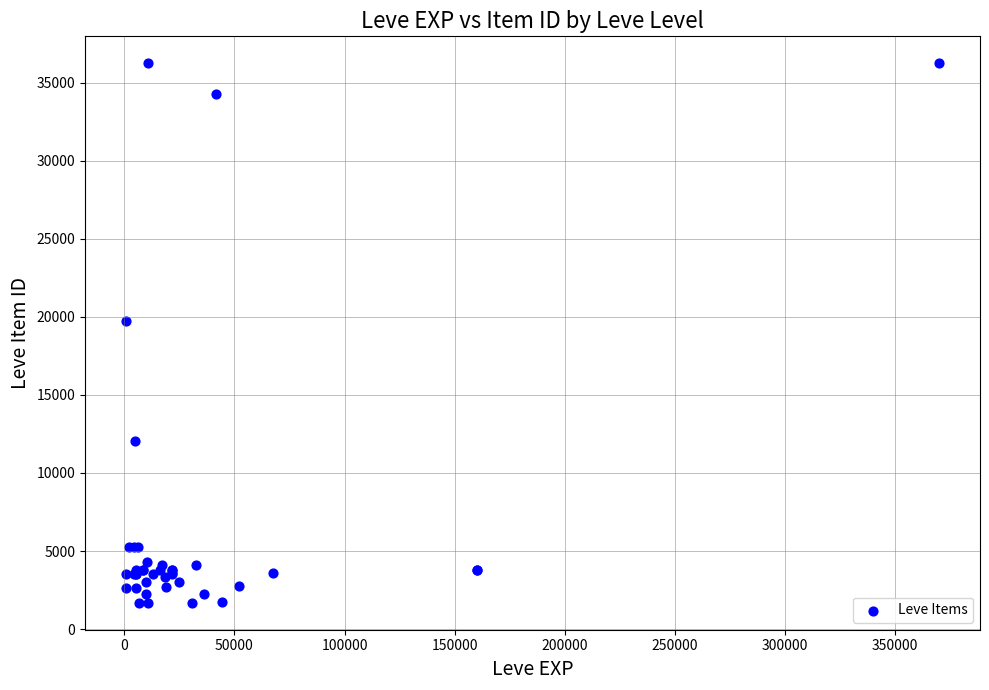

What Y value in the scatter plot is closest to 18967?

19744